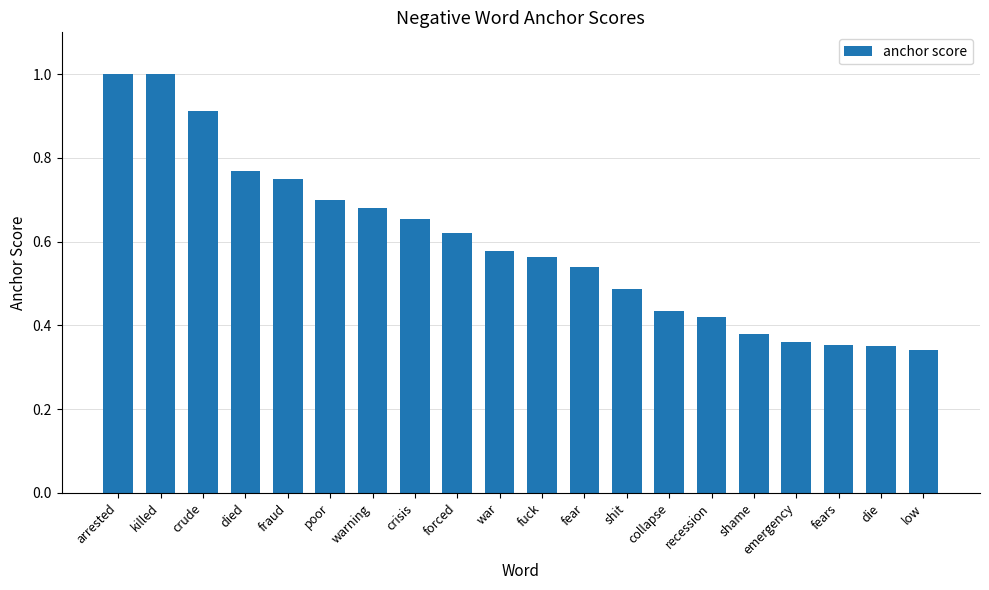

What is the sum of all values?

11.9